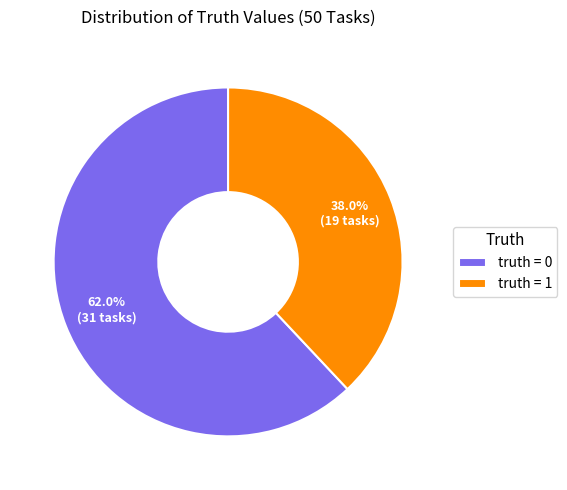

What is the smallest slice in the pie chart?

truth = 1